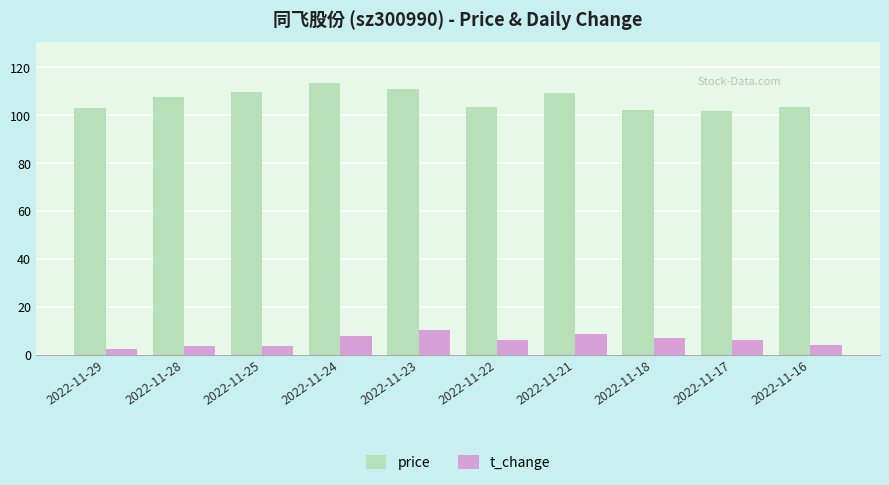

Rank the series by their average value, from highest to lowest.

price, t_change